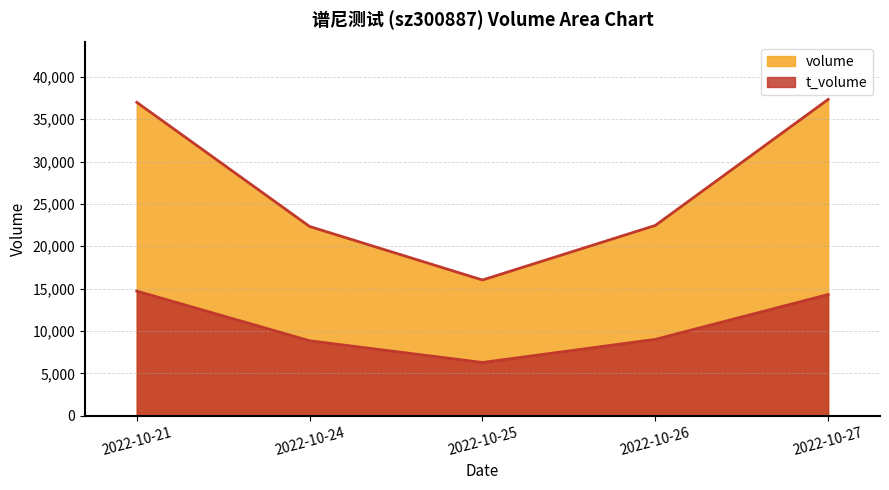

True or false: t_volume has more than 0 interior local peaks.

False